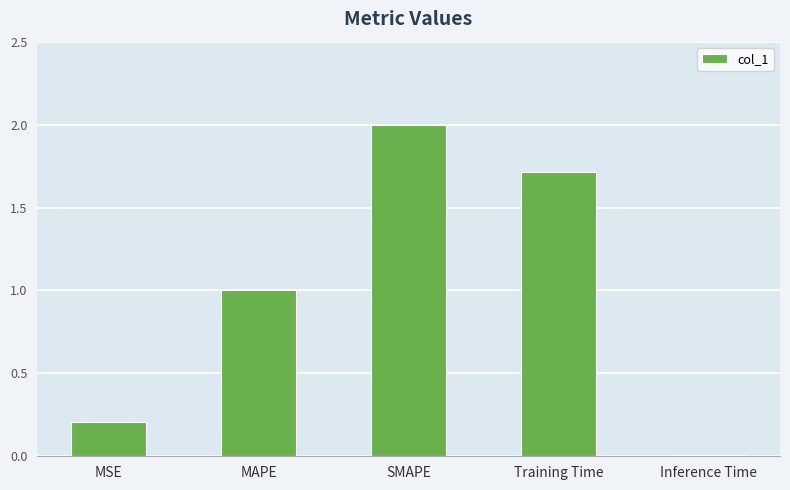

Which label corresponds to the smallest value in the chart?

Inference Time